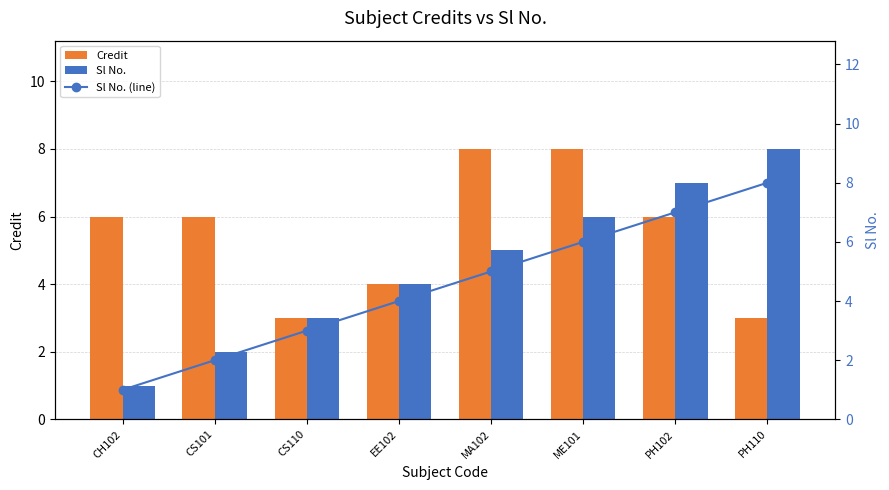

Where is Sl No. nearest to the value 4?

EE102